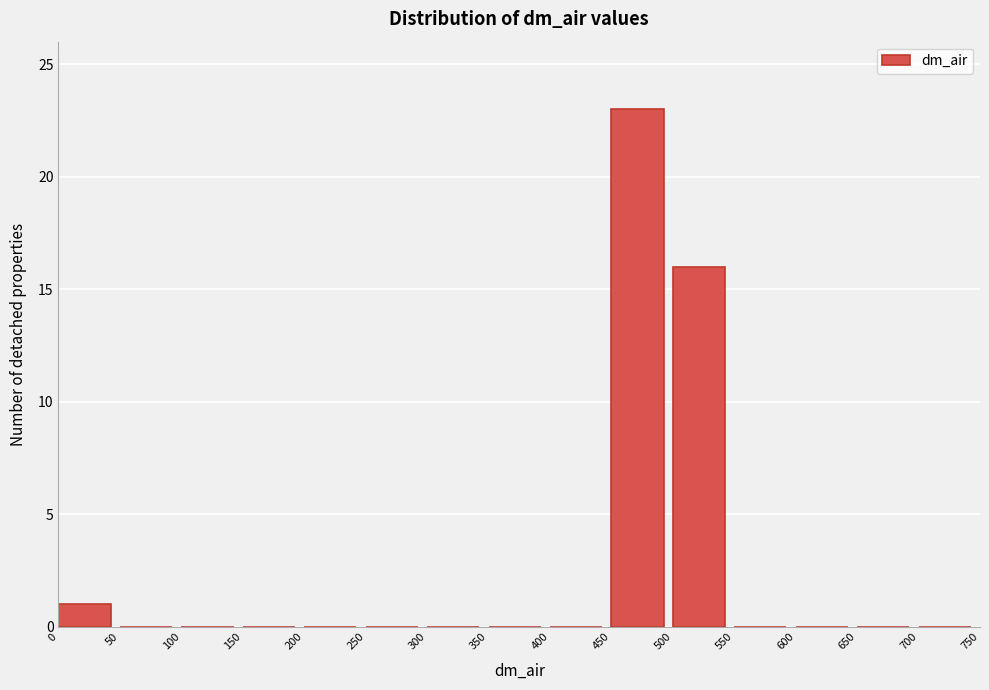

Reading left to right, list every bar in this chart as the range it spans on the x-axis followed by its height. The values are not printed on the chart, so give them approximately, as read against the axis.

0 to 50: 1
50 to 100: 0
100 to 150: 0
150 to 200: 0
200 to 250: 0
250 to 300: 0
300 to 350: 0
350 to 400: 0
400 to 450: 0
450 to 500: 23
500 to 550: 16
550 to 600: 0
600 to 650: 0
650 to 700: 0
700 to 750: 0